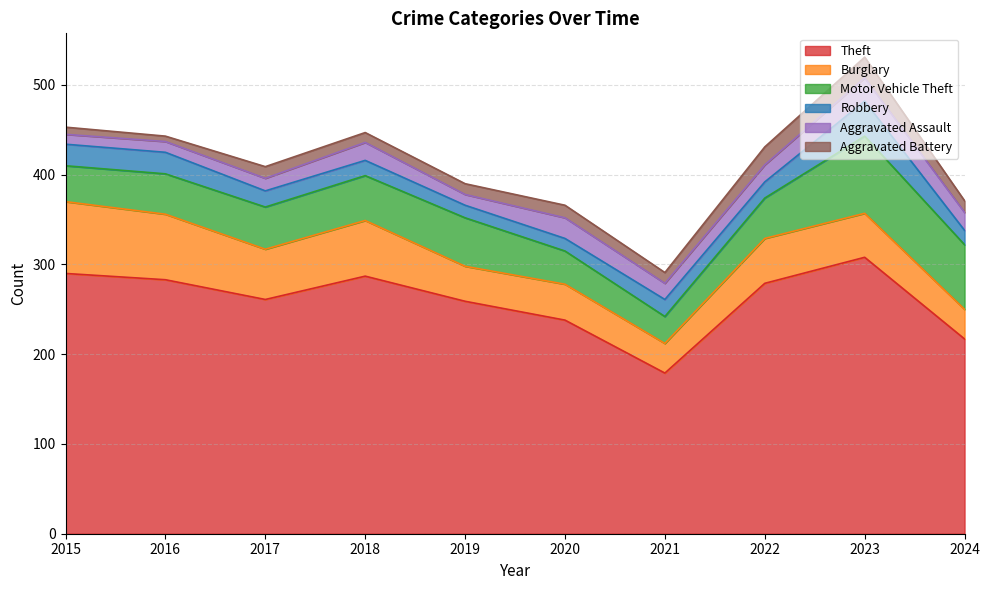

Which category has the highest value across all series?

2023